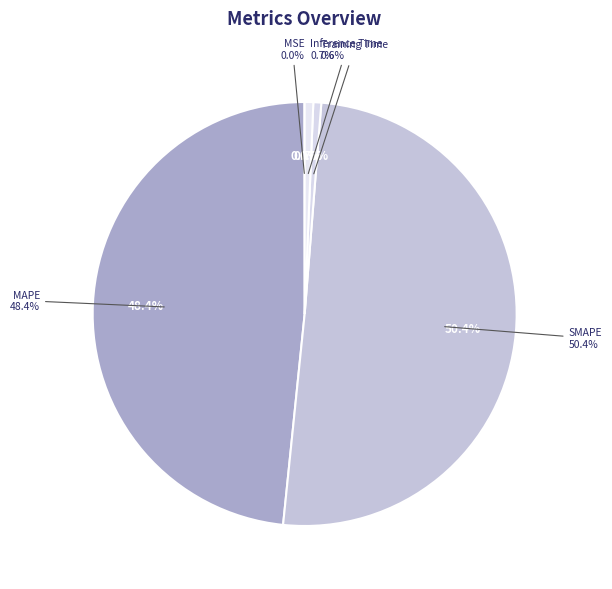

What portion of the pie excludes Inference Time?

99.3%